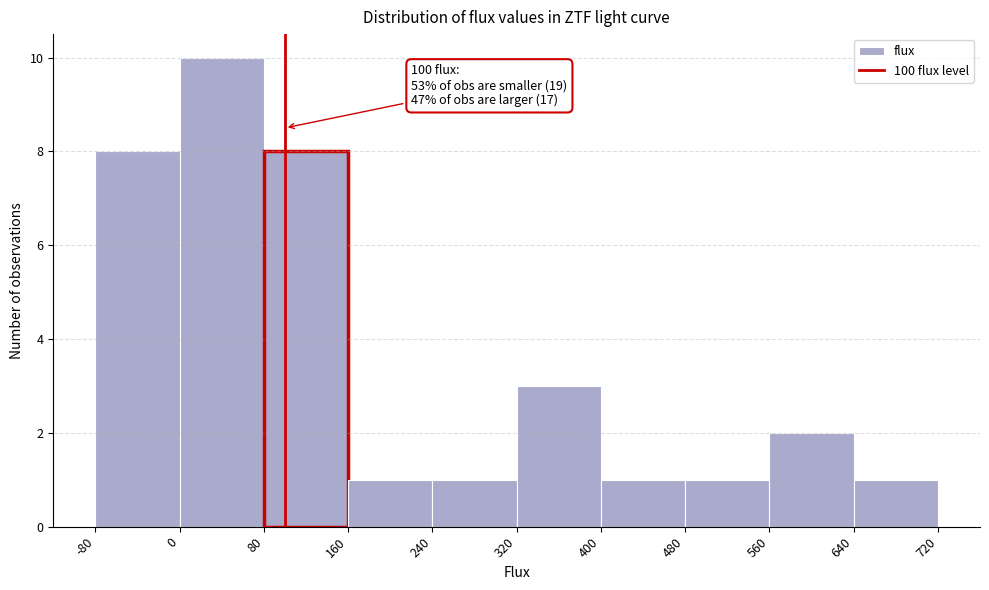

Over which range of the x-axis is the bar tallest?

0 to 80